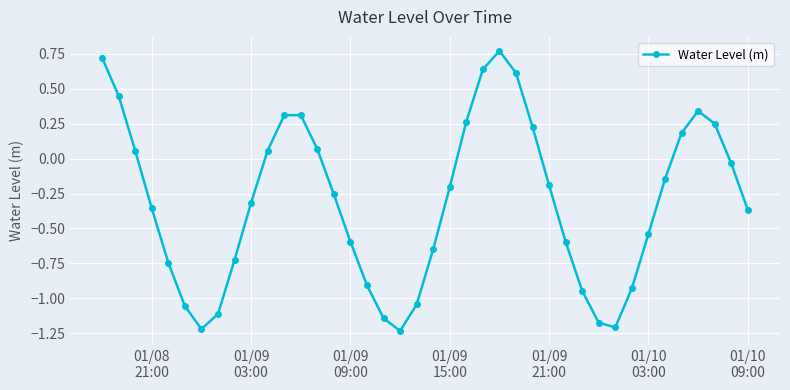

What is the difference between the maximum and minimum values?

2.0